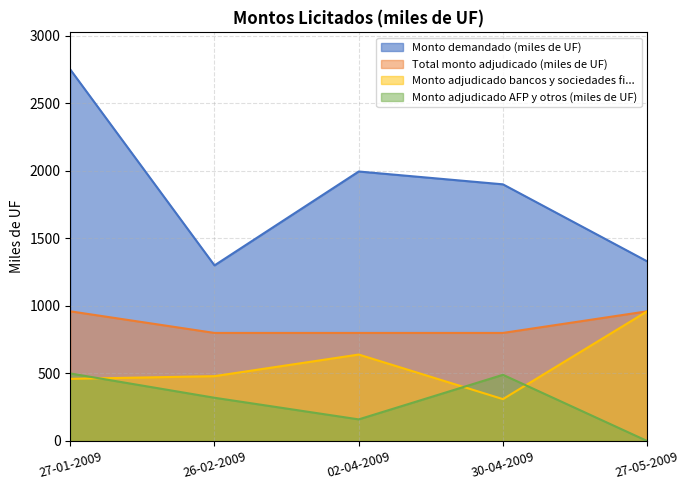

What is the label of the 3rd point from the left?

02-04-2009